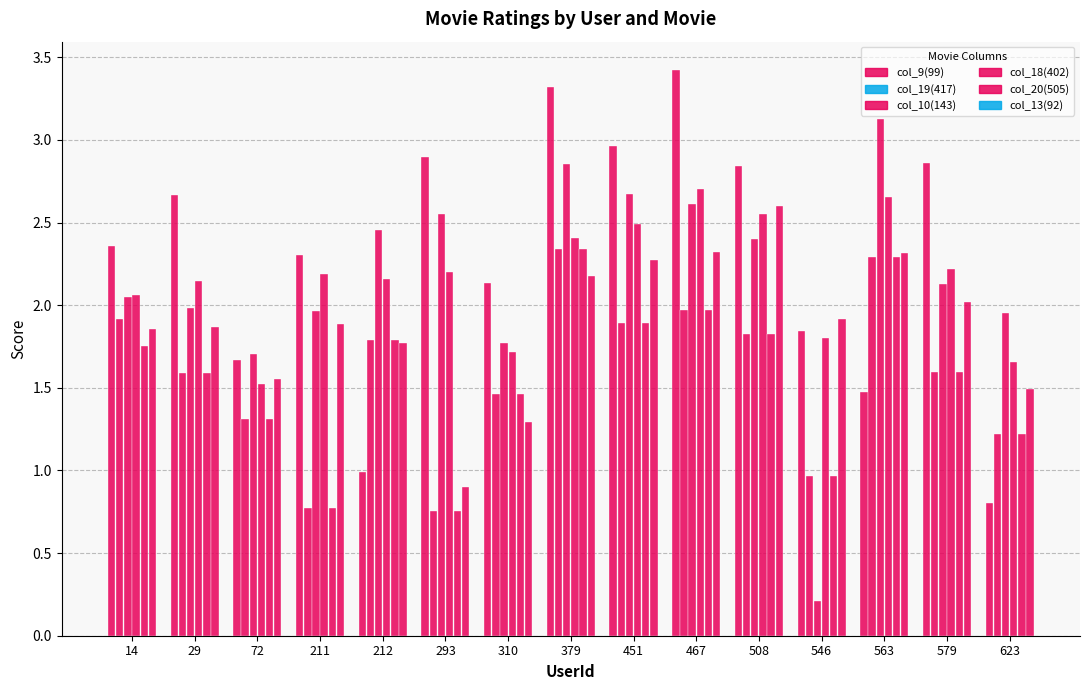

What is the value of the col_19(417) bar at the 5th from the left?

1.8